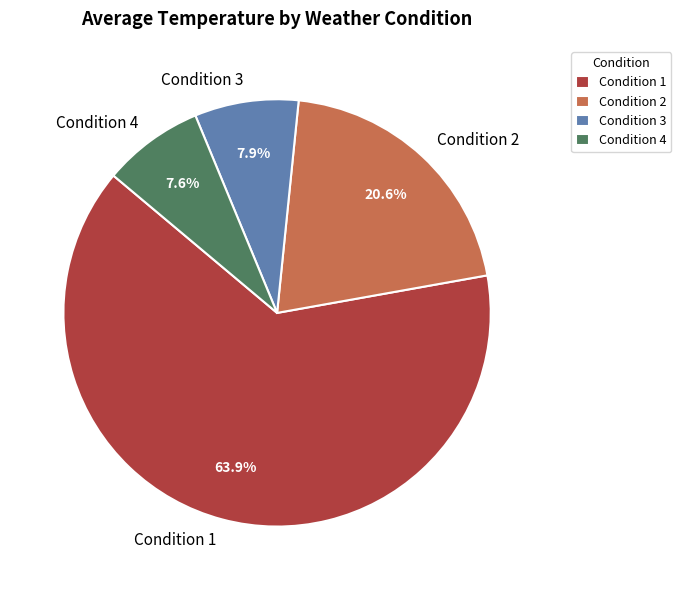

Count the number of slices in the pie.

4